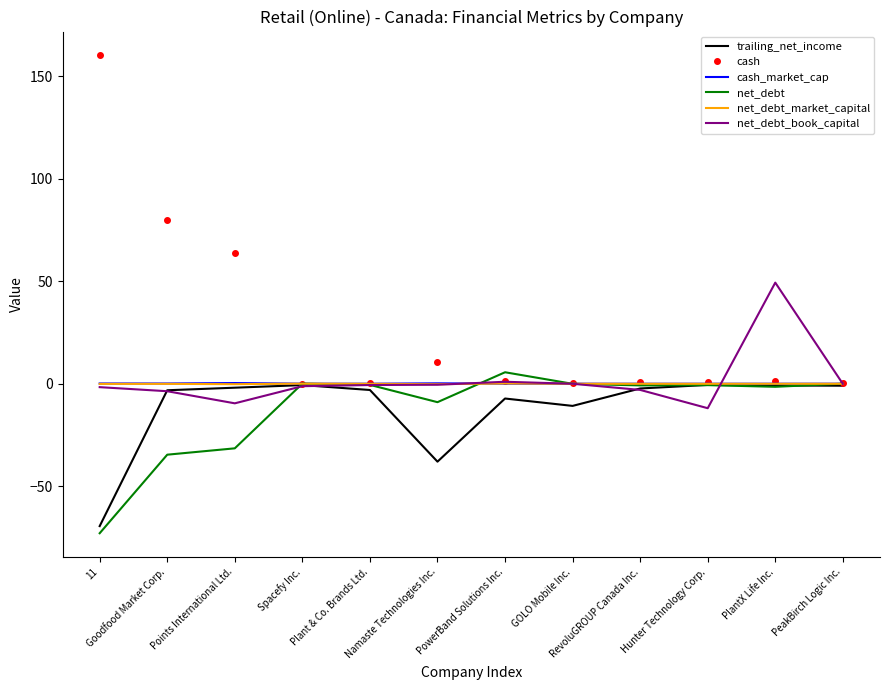

What is the difference between the cash_market_cap values at Goodfood Market Corp. and GOLO Mobile Inc.?

0.1